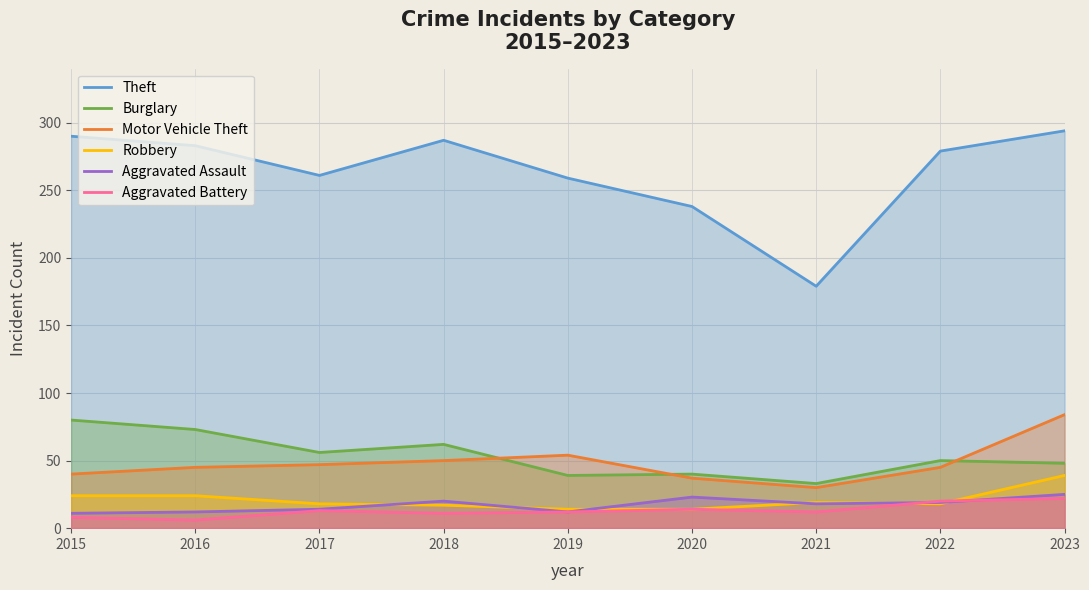

How many lines are shown in the chart?

6